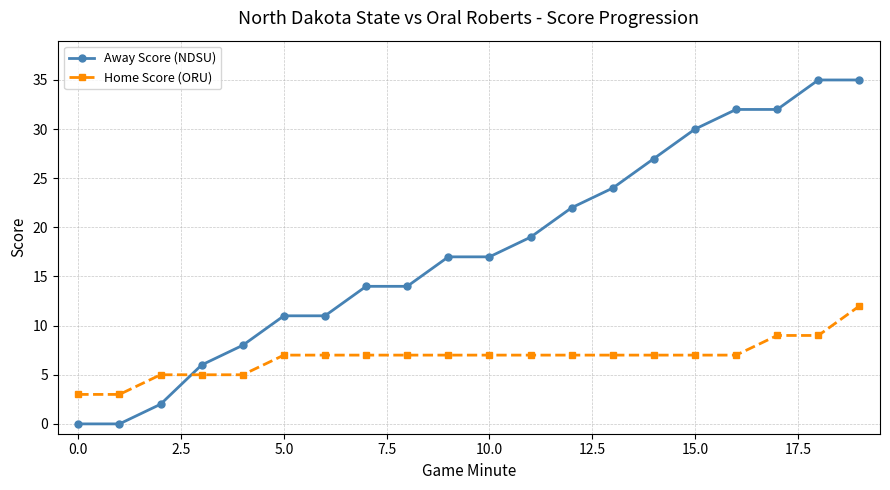

How many lines are shown in the chart?

2